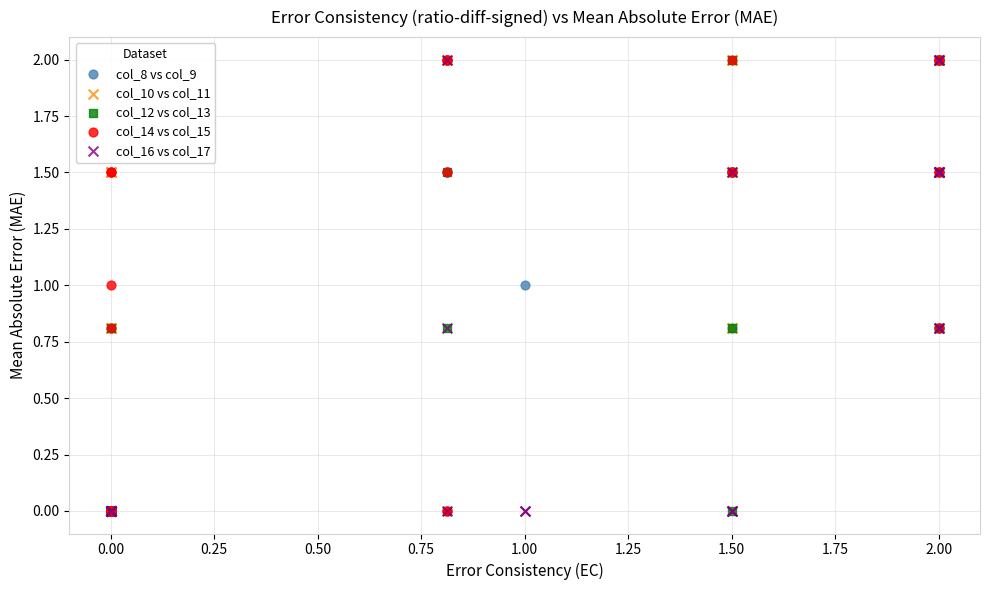

What are all the series names shown in the legend?

col_8 vs col_9, col_10 vs col_11, col_12 vs col_13, col_14 vs col_15, col_16 vs col_17